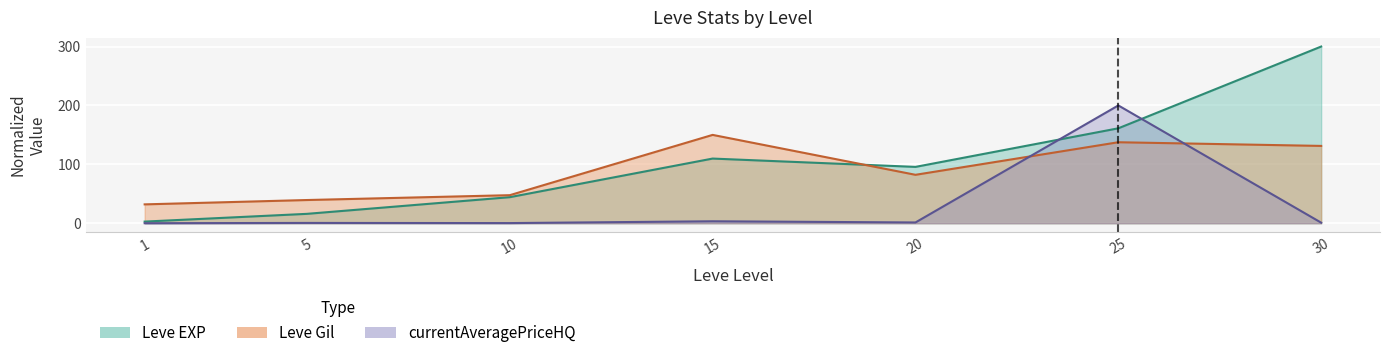

Reading right to left, transcribe all the data shown in this chart.

Leve EXP: 30=300.0	25=161.2	20=95.7	15=109.8	10=44.2	5=15.9	1=2.8
Leve Gil: 30=131.3	25=137.5	20=82.2	15=150.0	10=47.6	5=39.4	1=32.0
currentAveragePriceHQ: 30=1.0	25=200.0	20=1.3	15=3.3	10=0.3	5=0.5	1=0.0